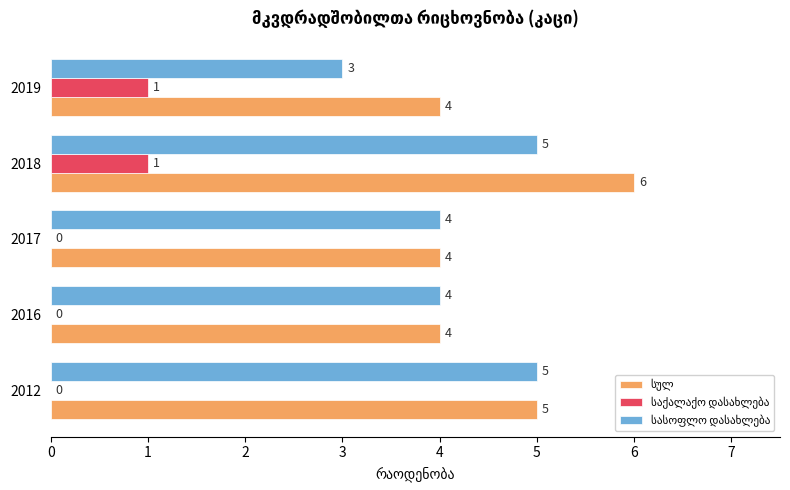

Which label corresponds to the largest value in the chart?

2018